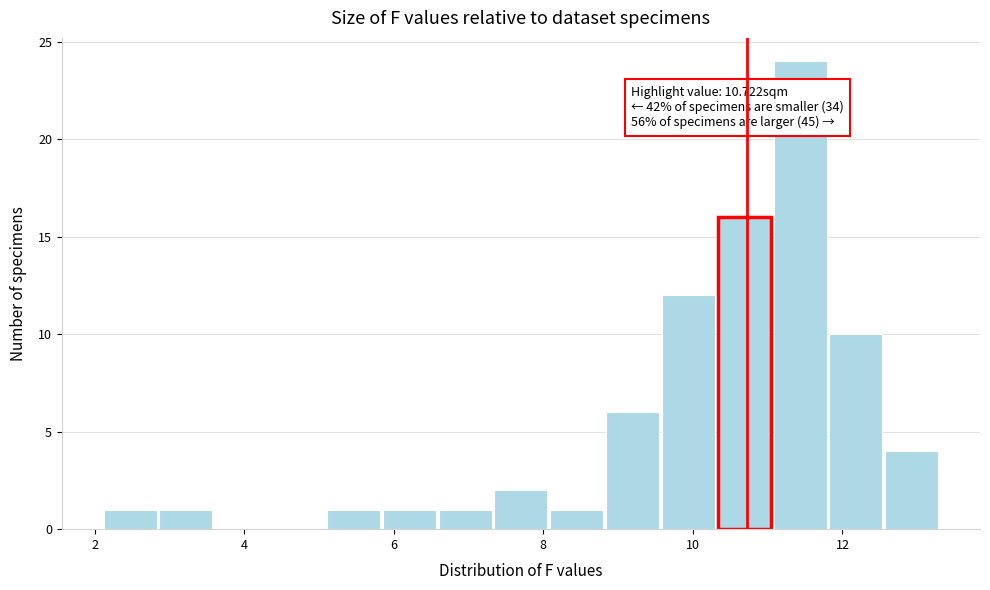

Read against the x-axis, roughly where is the centre of the tallest bar?

11.4